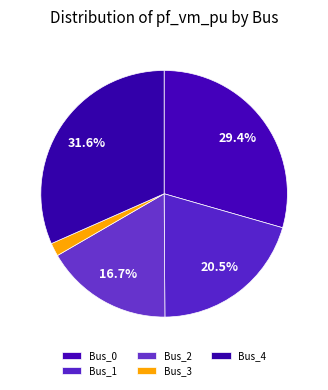

What percentage is NOT represented by Bus_0?

70.6%